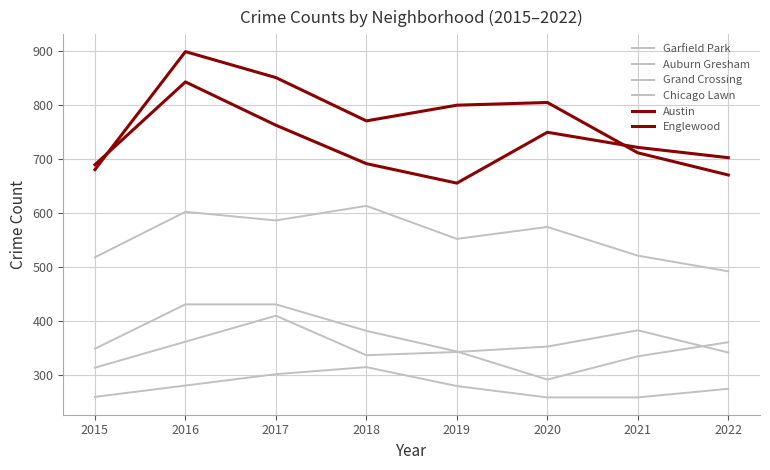

What is the difference between the maximum and minimum values in the Austin series?

228